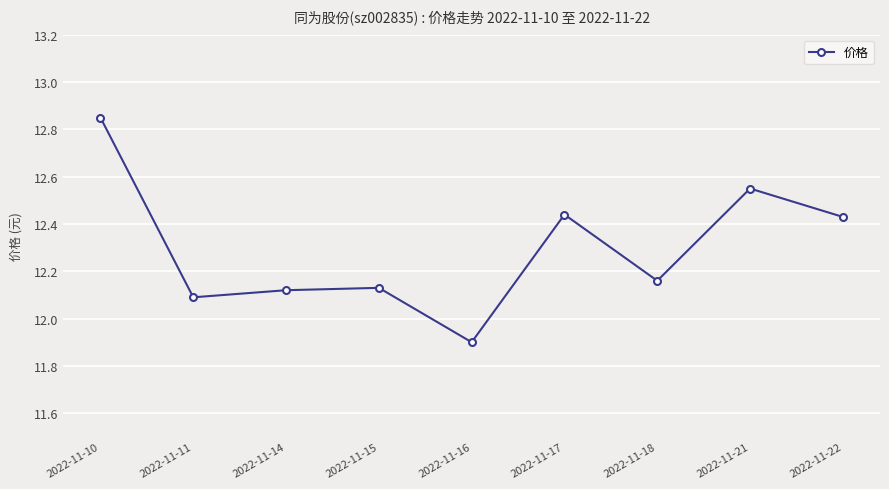

The value at 2022-11-14 is 16.1. True or false?

False